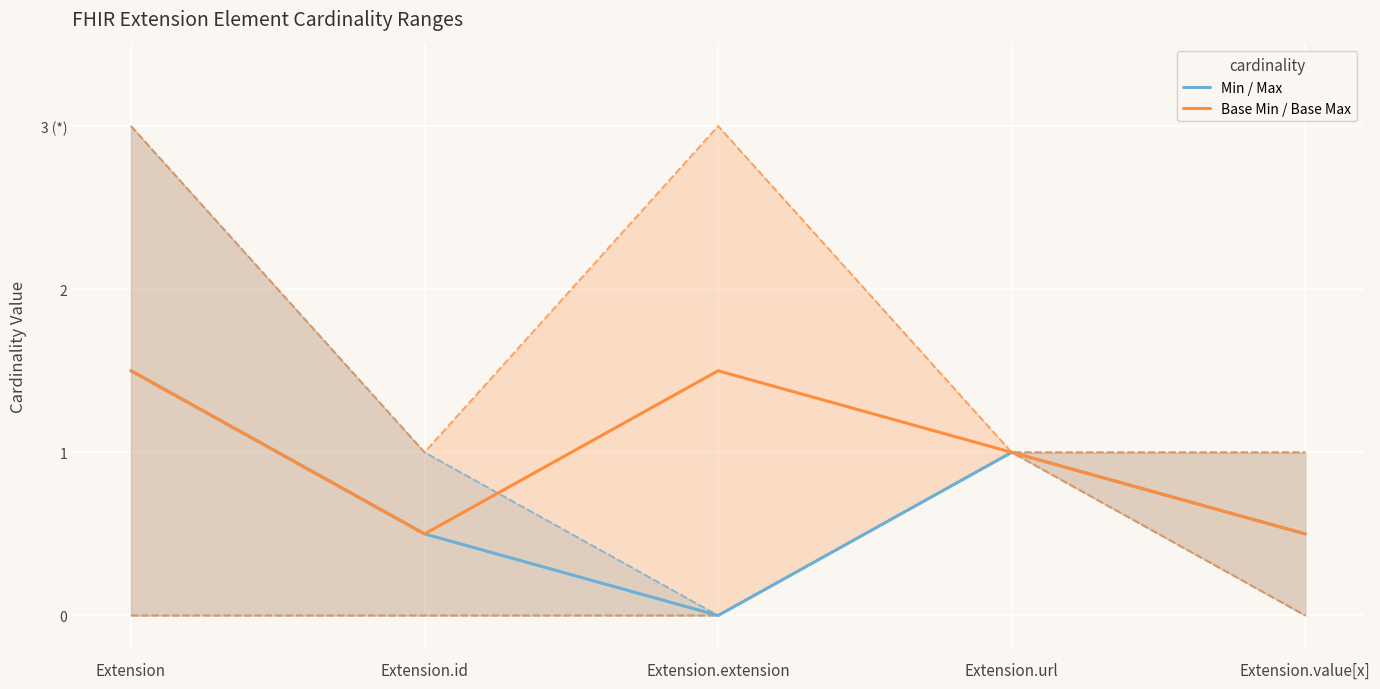

Rank the series by their average value, from lowest to highest.

Min / Max, Base Min / Base Max